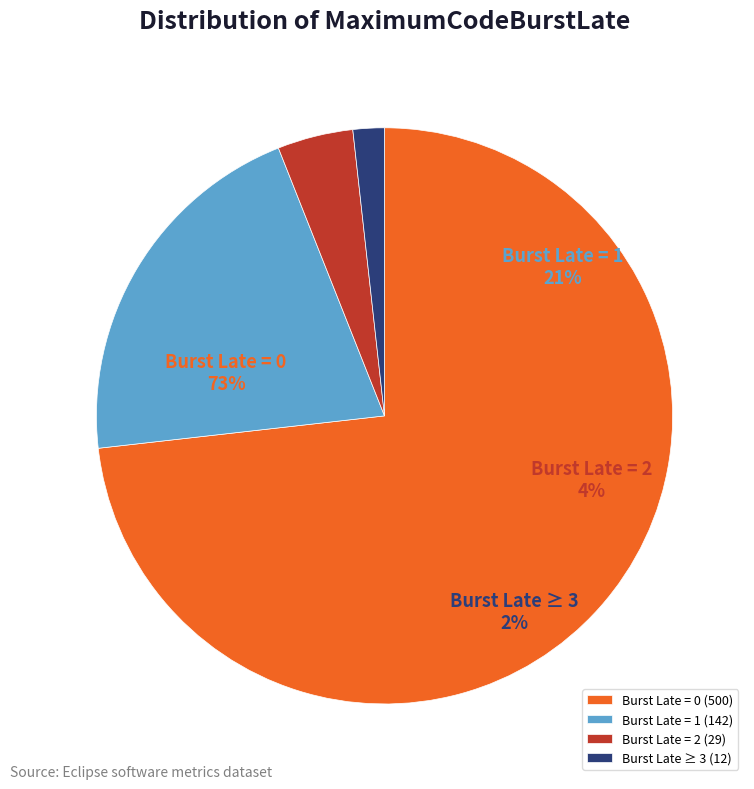

Which category accounts for the majority?

MaximumCodeBurstLate = 0